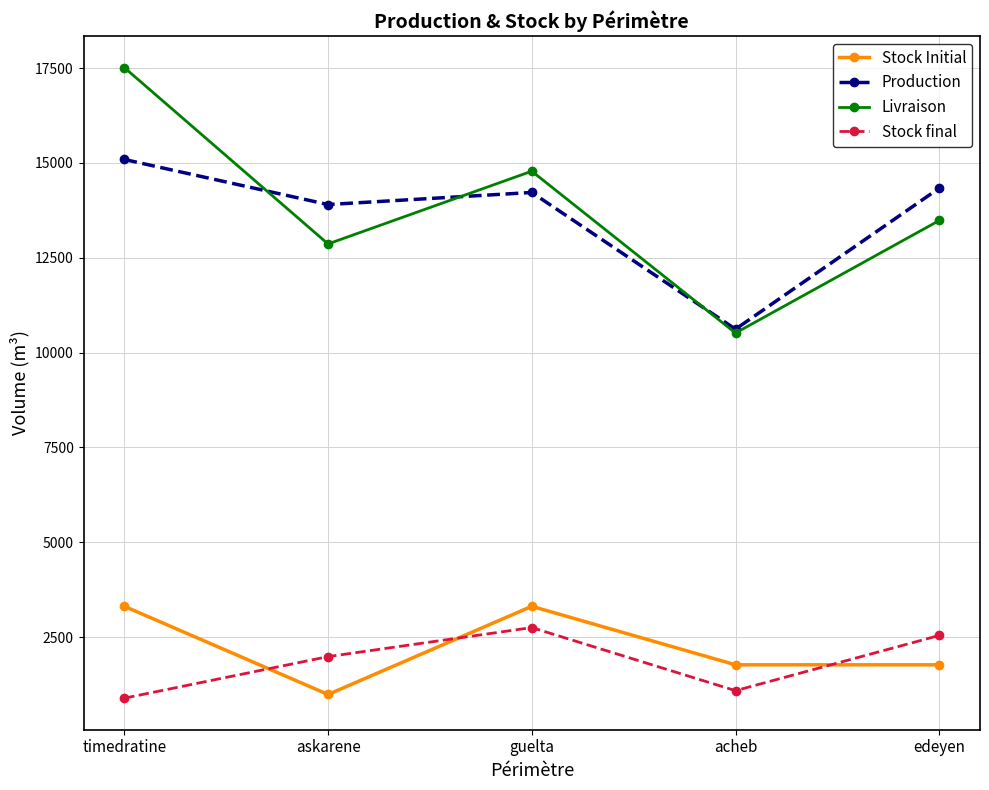

Is it true that Livraison equals 26329.8 at guelta?

False